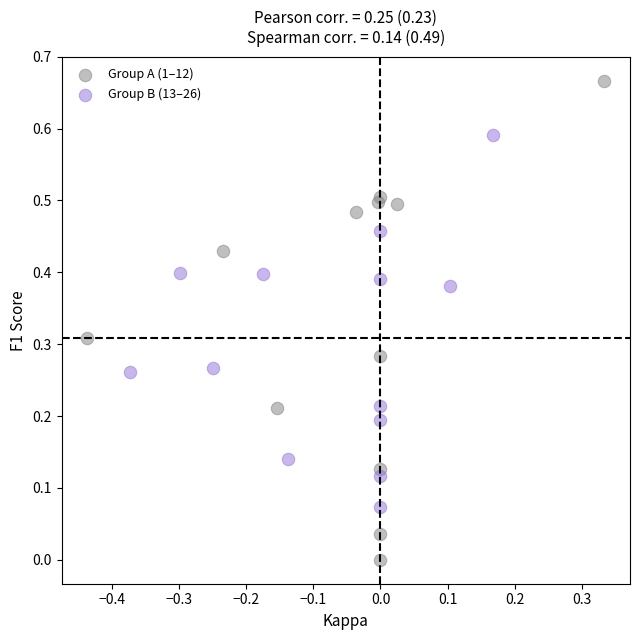

What are all the series names shown in the legend?

Group A (1–12), Group B (13–26)